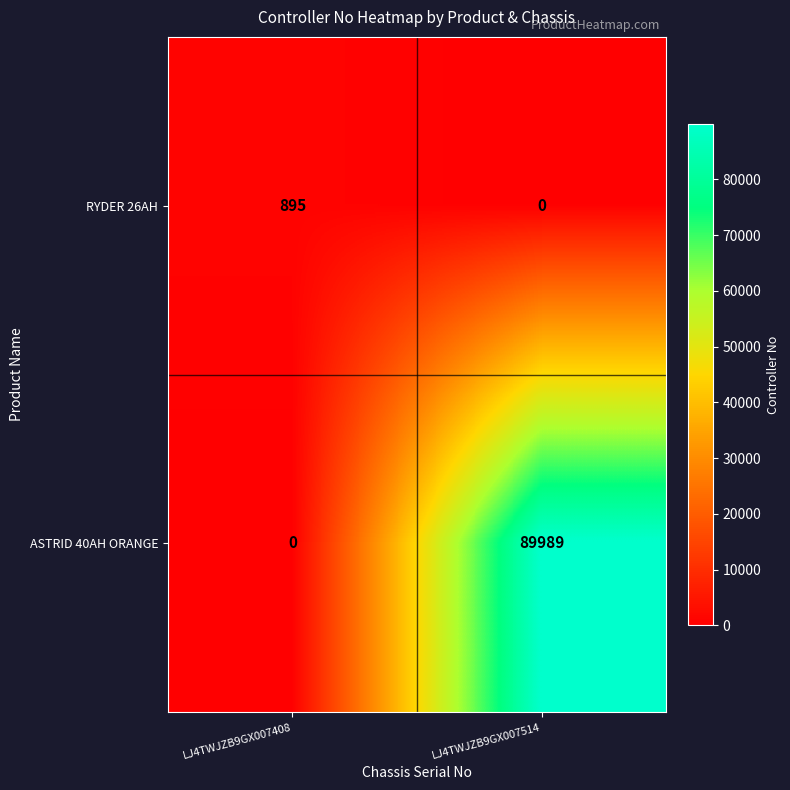

Reading left to right, list all the values displayed in this chart.

RYDER 26AH: 895	0
ASTRID 40AH ORANGE: 0	89989